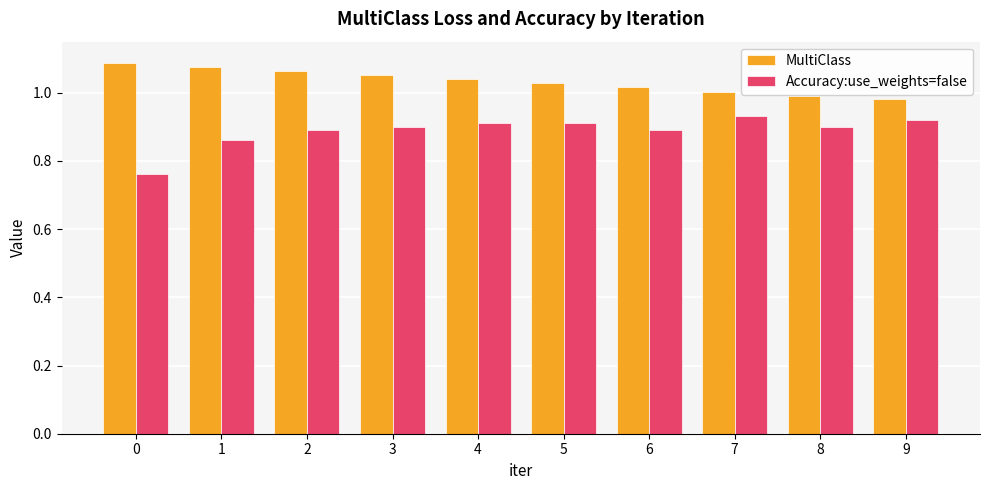

Is it true that MultiClass equals 1.8 at 3?

False